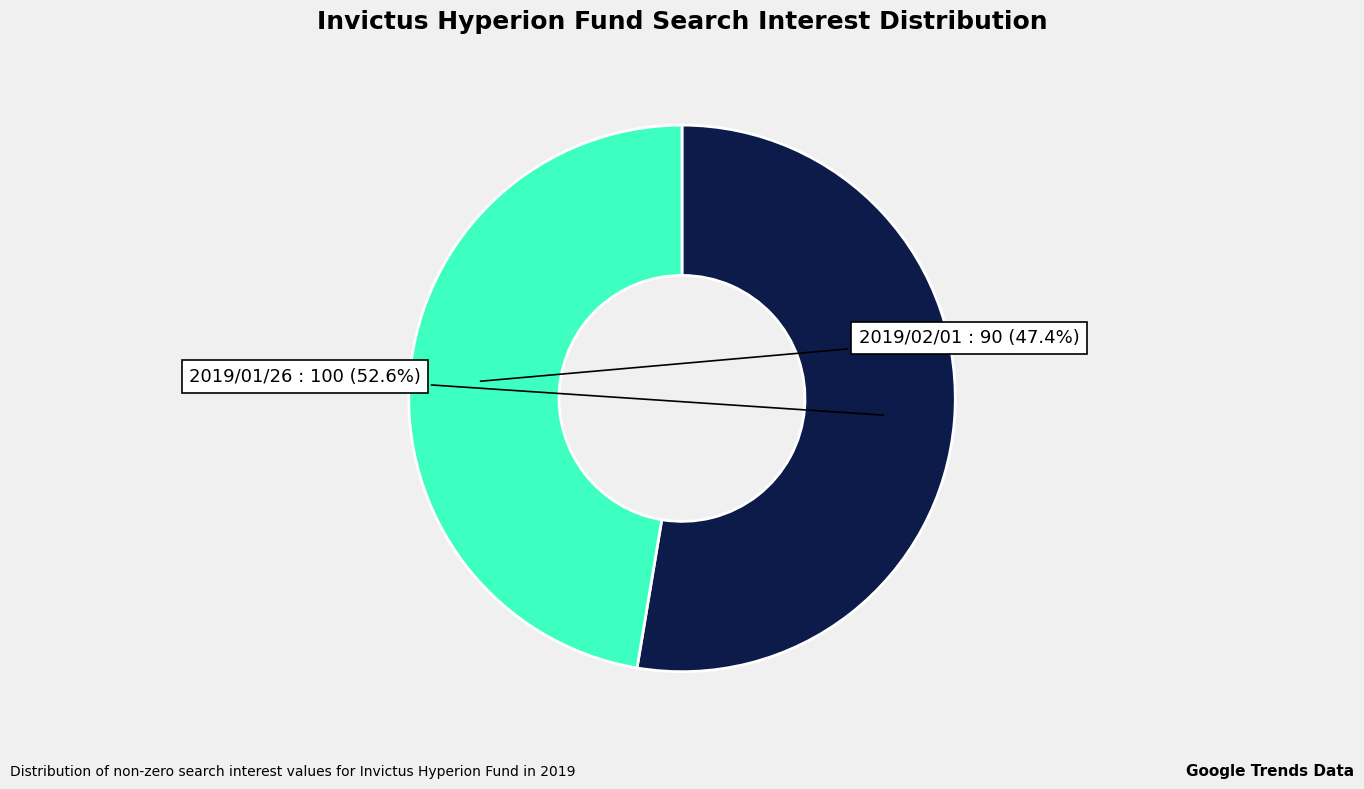

To the nearest percent, what portion does 2019/01/26 represent?

53%